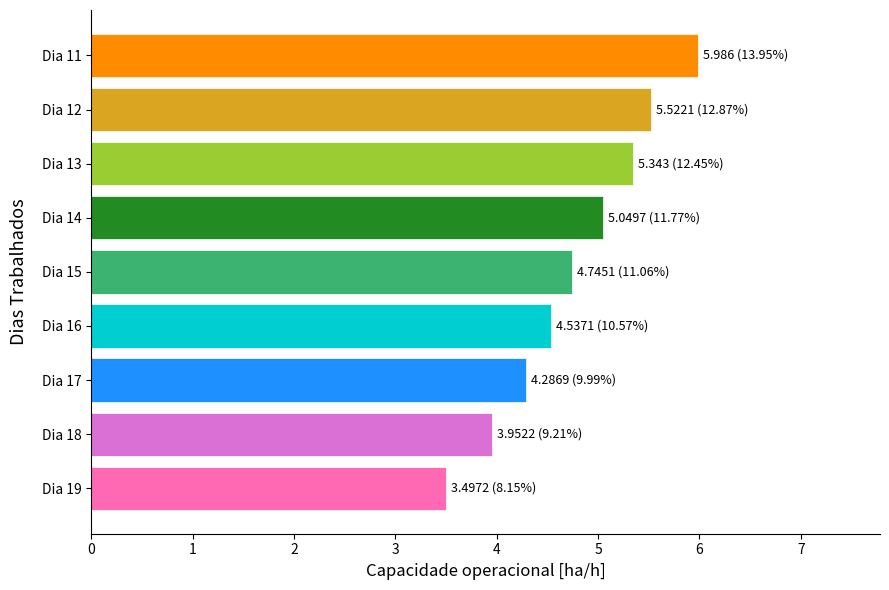

What value does the data have at Dia 18?

4.0